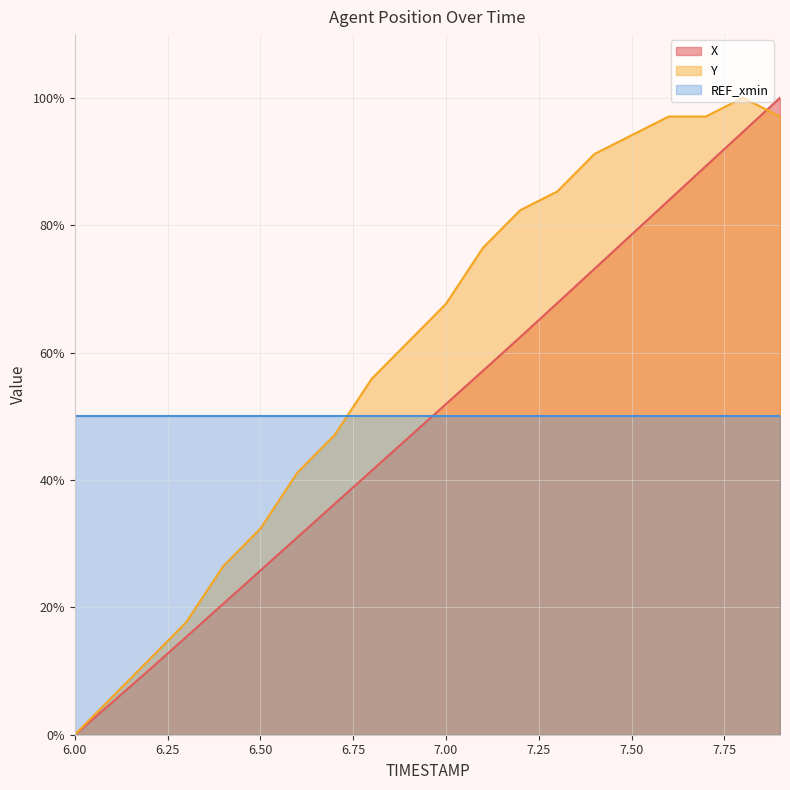

What is the value of the Y point at the 2nd from the left?

5.9